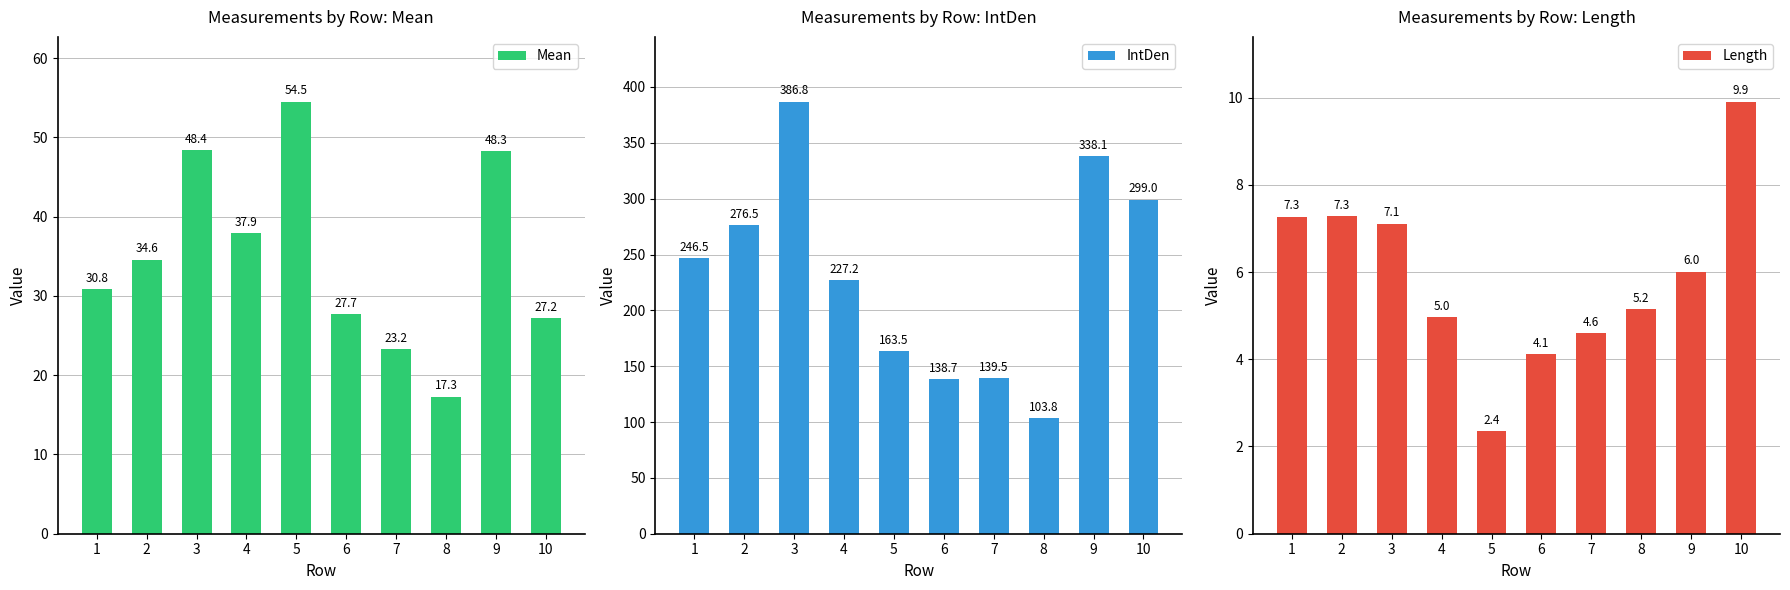

What is the value of the IntDen bar at the 7th from the left?

139.5